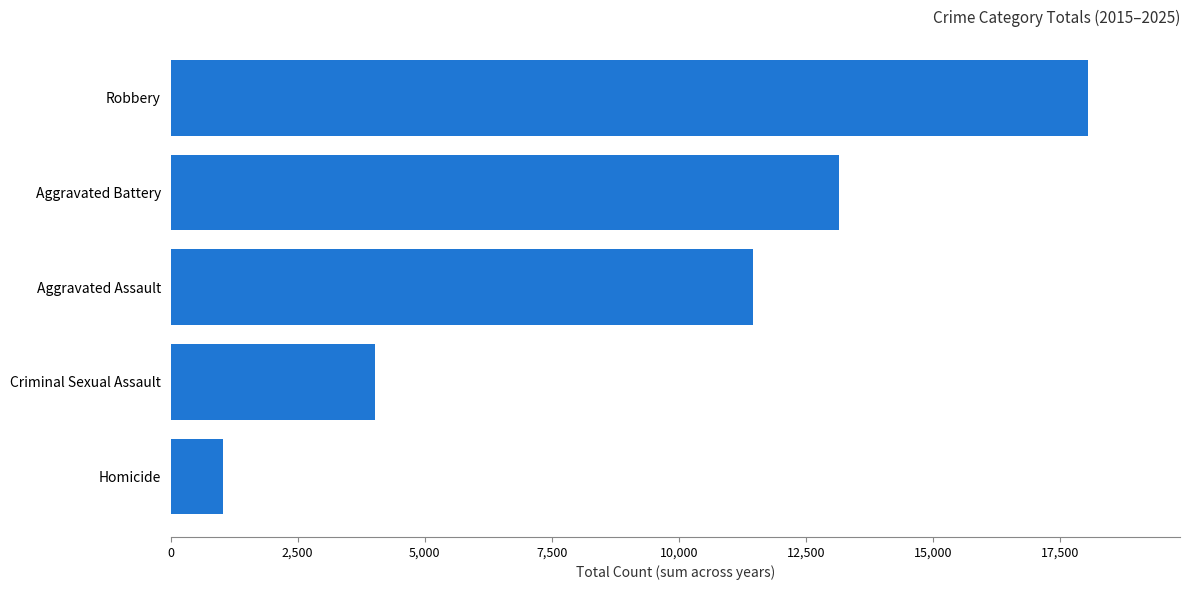

What is the change in value from Aggravated Assault to Robbery?

+6588